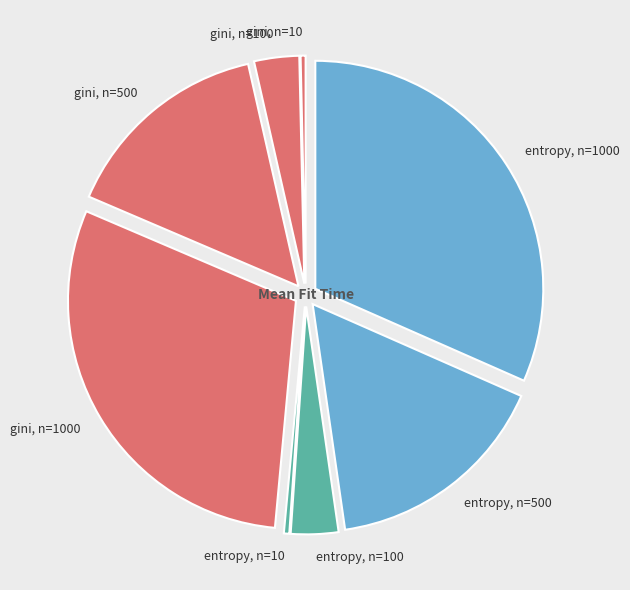

Which slice is the largest?

entropy, n=1000